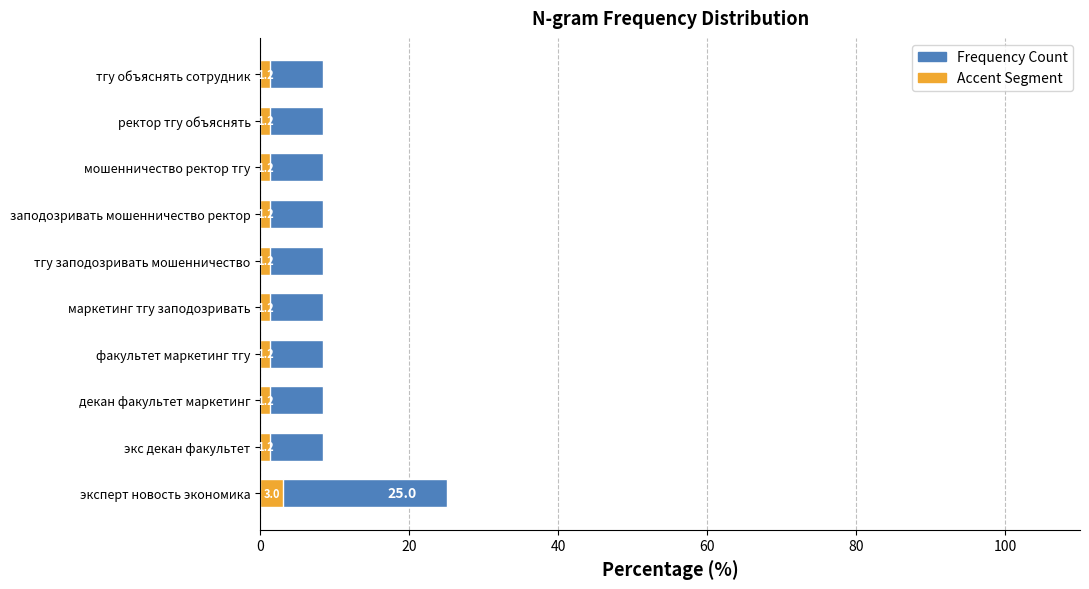

What is the difference between the highest and lowest values at эксперт новость экономика?

22.0